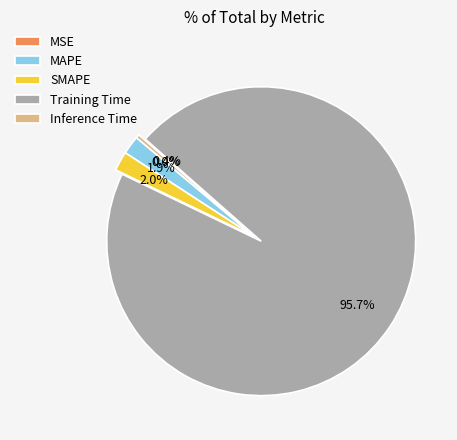

What is the total percentage of MSE and MAPE?

1.9%